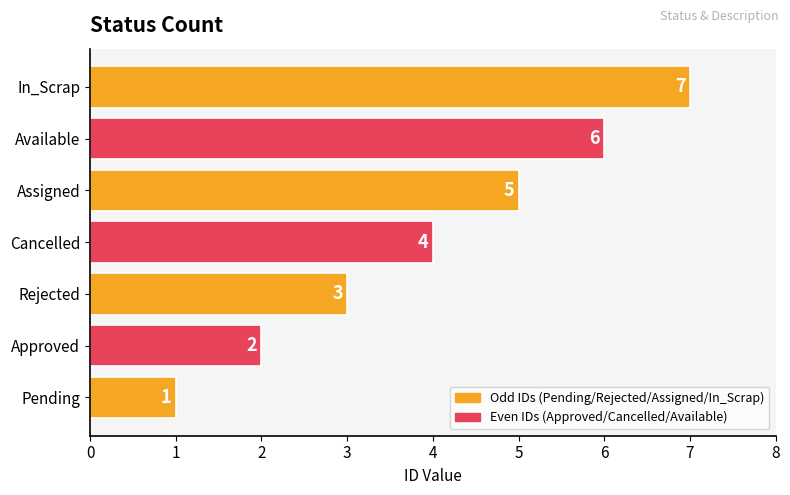

How many data points are less than 4?

3